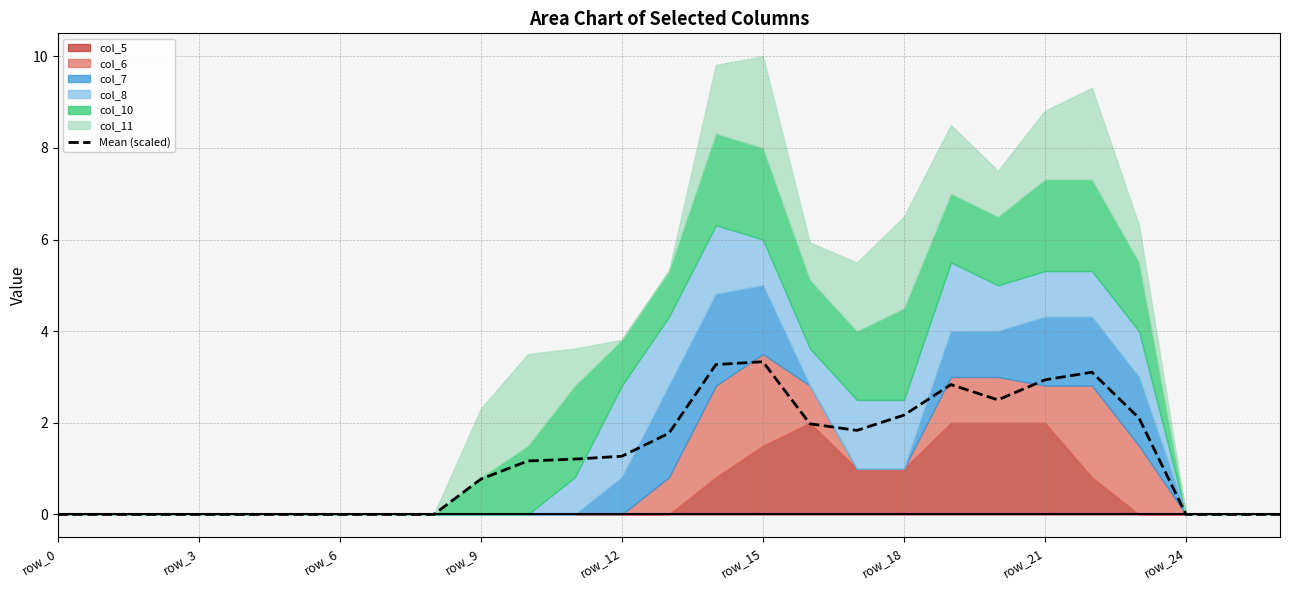

The chart shows a value of 0.0 at 25. True or false?

True